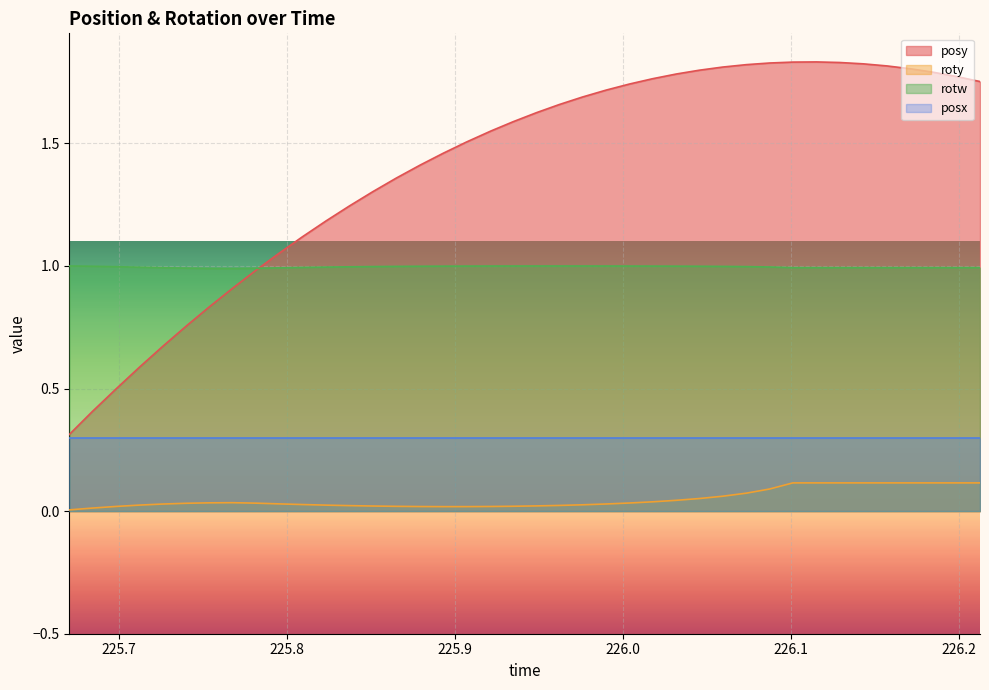

True or false: roty and posx cross at least once.

False